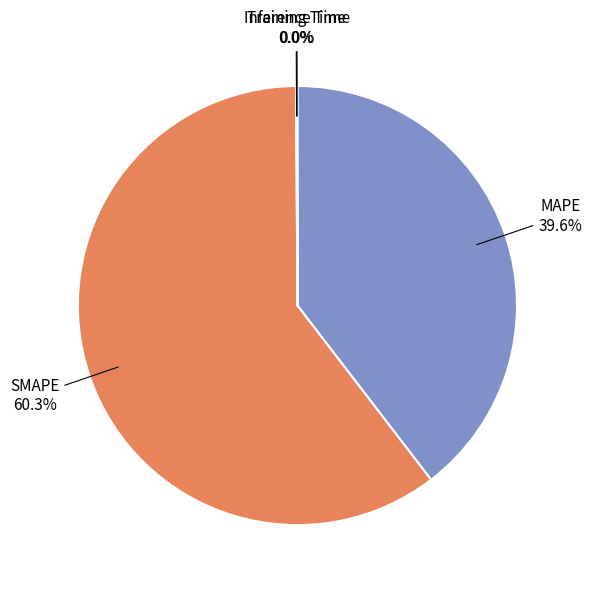

Which has a higher value, SMAPE or MAPE?

SMAPE